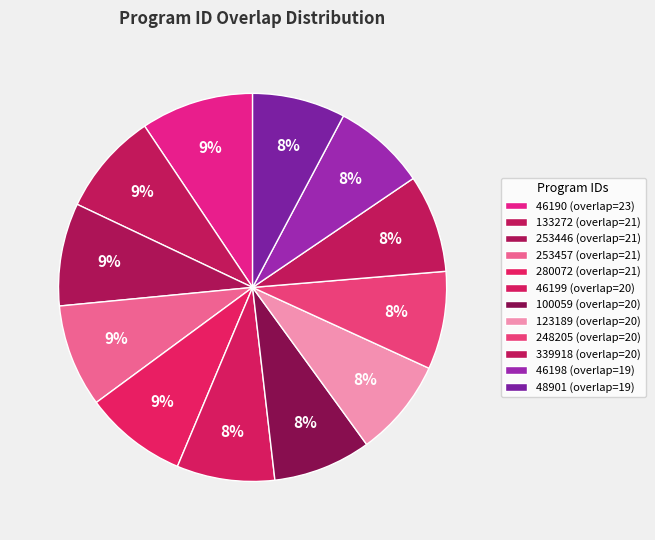

Rank the categories by value from highest to lowest.

46190, 133272, 253446, 253457, 280072, 46199, 100059, 123189, 248205, 339918, 46198, 48901